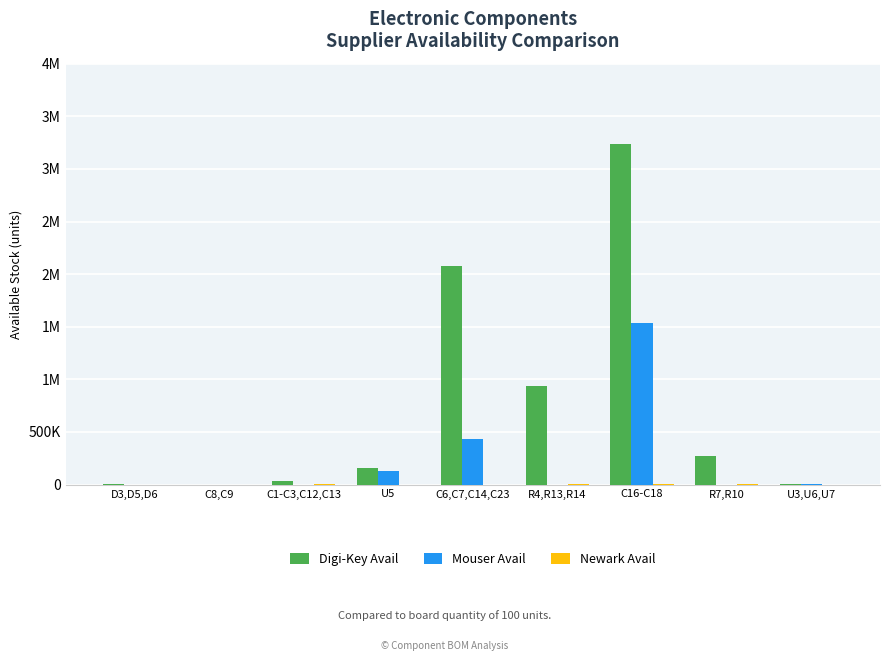

Are the bars grouped side by side (vs. stacked)?

Yes